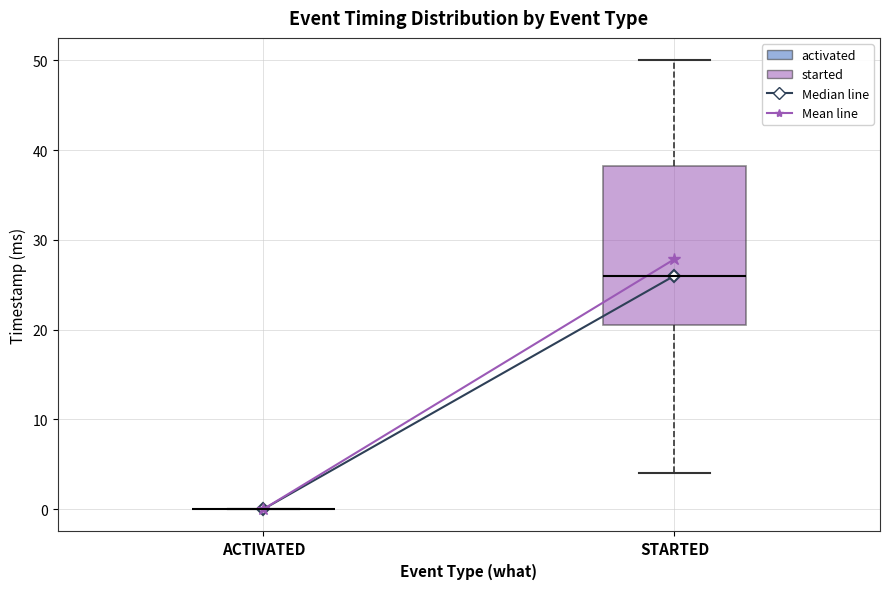

Reading left to right, read every box against the y-axis: the position of its median line, the range the box covers, and the ends of its whiskers. The values are not printed on the chart, so give them approximately, as read against the axis.

ACTIVATED: box collapsed to a line at 0, whiskers 0 to 0
STARTED: median 26, box 21 to 38, whiskers 4 to 50